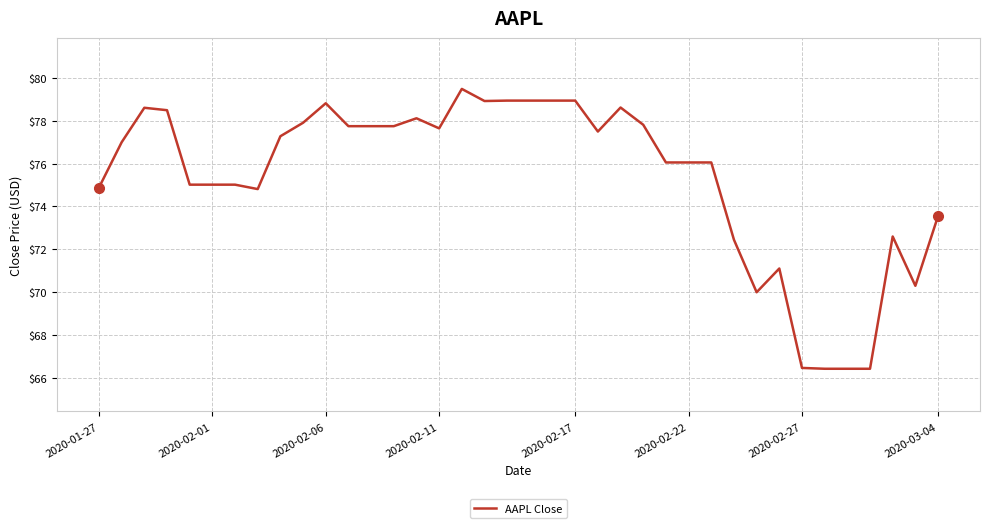

What is the minimum value shown in the chart?

66.4